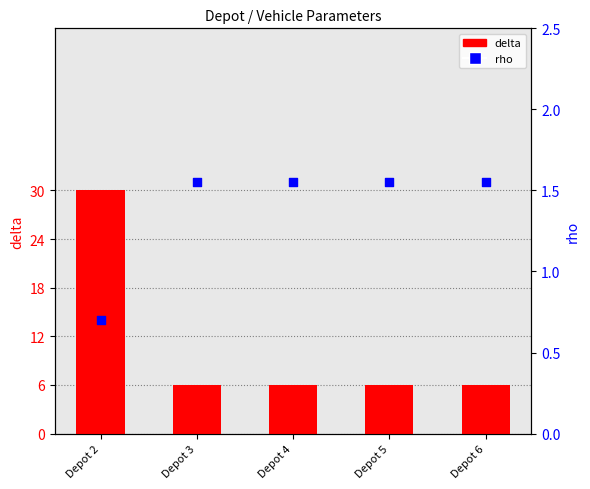

What are all the series names shown in the legend?

delta, rho